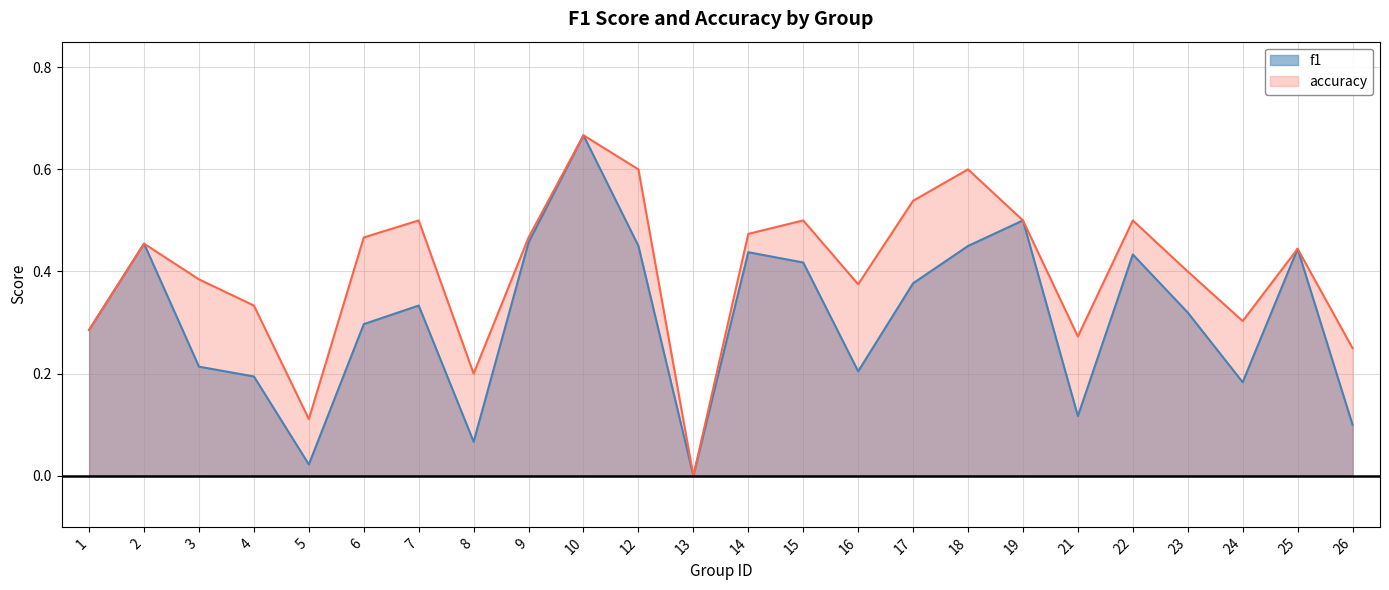

Which category has the lowest value in the accuracy series?

13